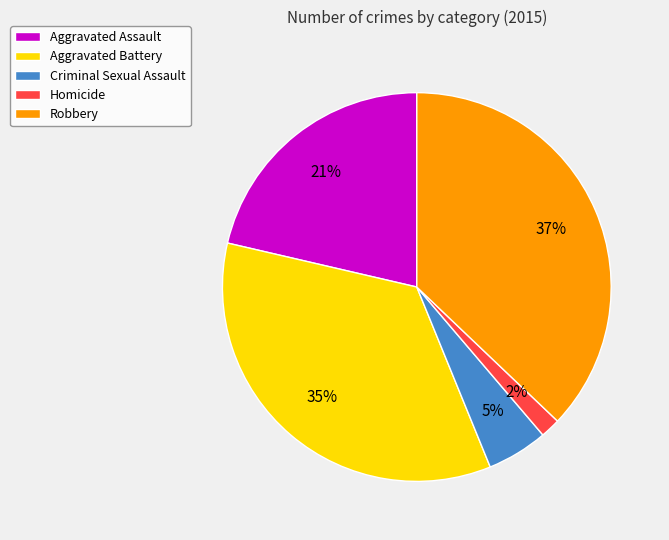

Is the sum of Aggravated Battery and Robbery greater than half?

Yes